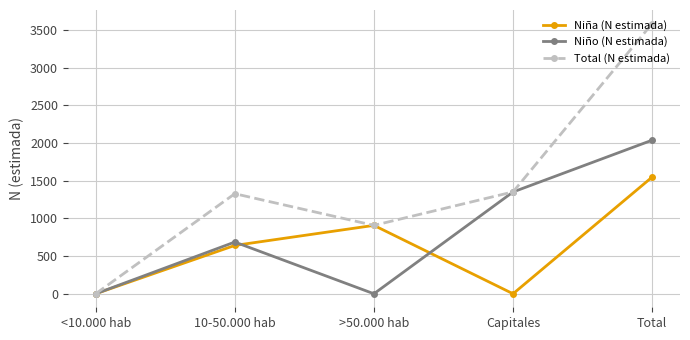

What is the total value across all series at Total?

7169